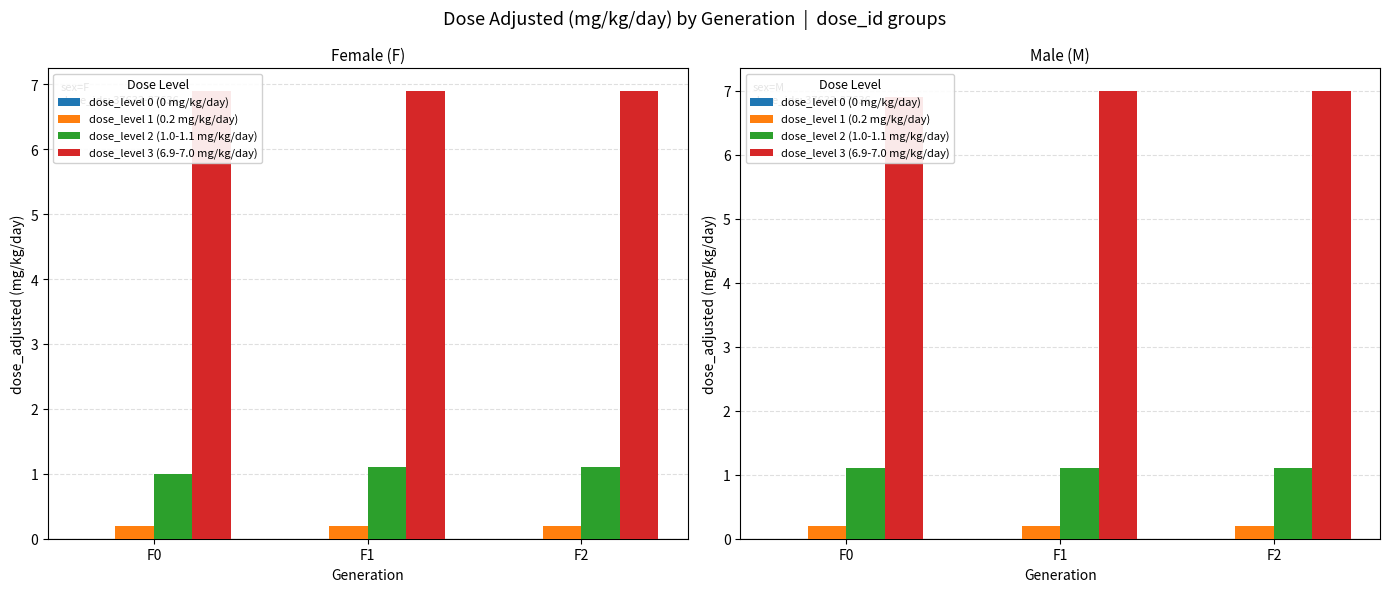

True or false: dose_level 2 (1.0-1.1 mg/kg/day) has a value of 1.9 at F2.

False